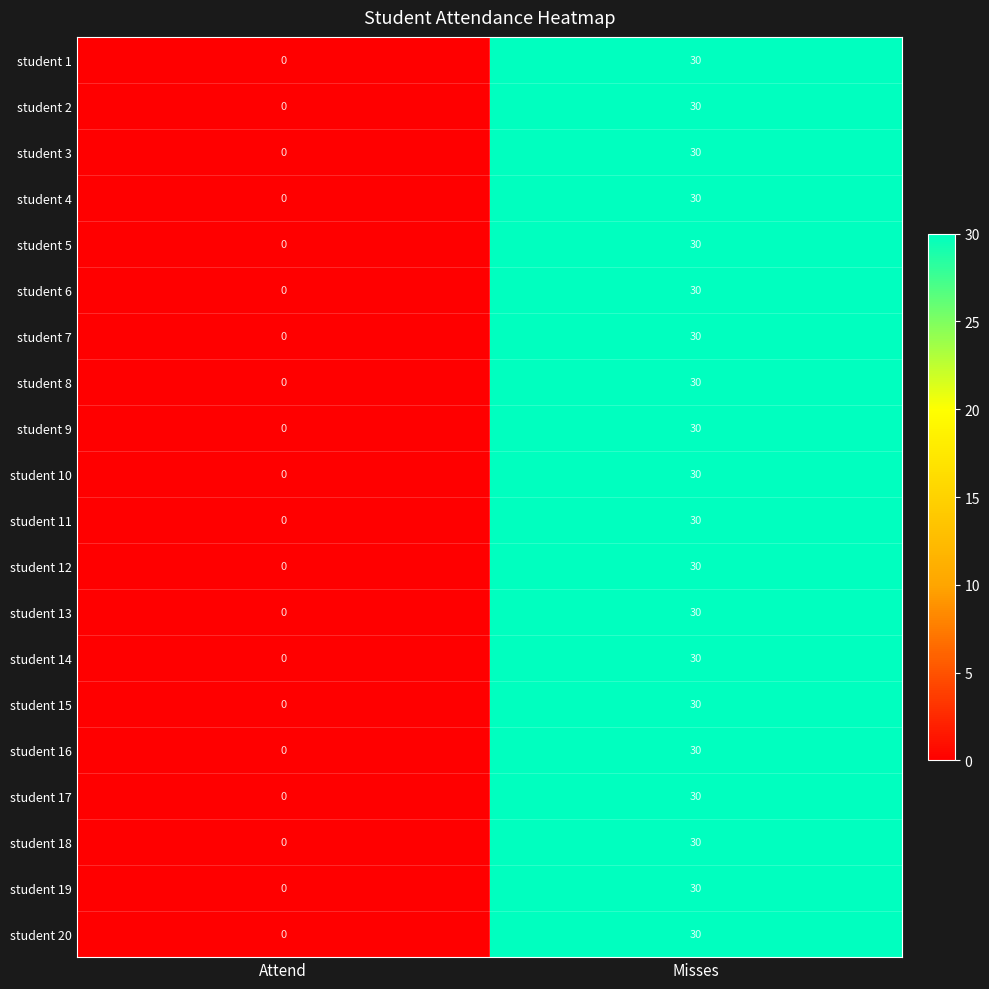

What is the difference between the student 15 values at Misses and Attend?

30